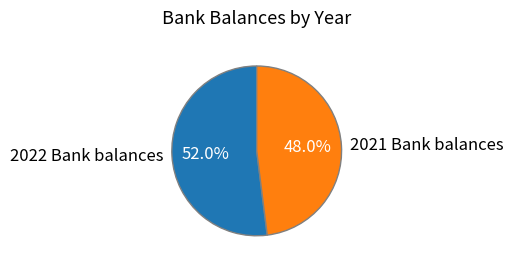

Rank the categories by value from lowest to highest.

2021 Bank balances, 2022 Bank balances